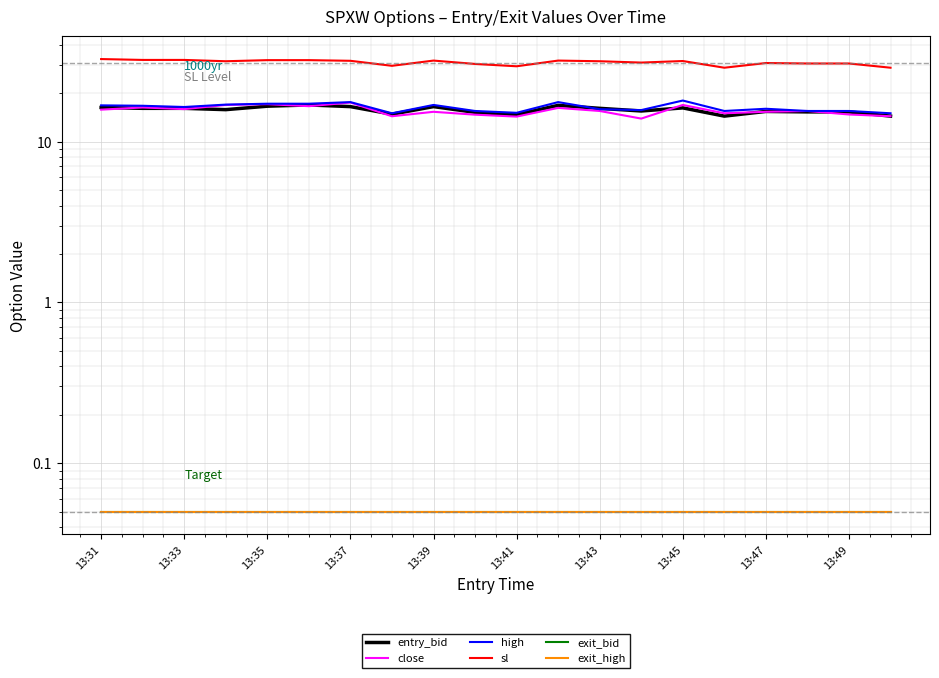

What position from the left is 13:49?

10